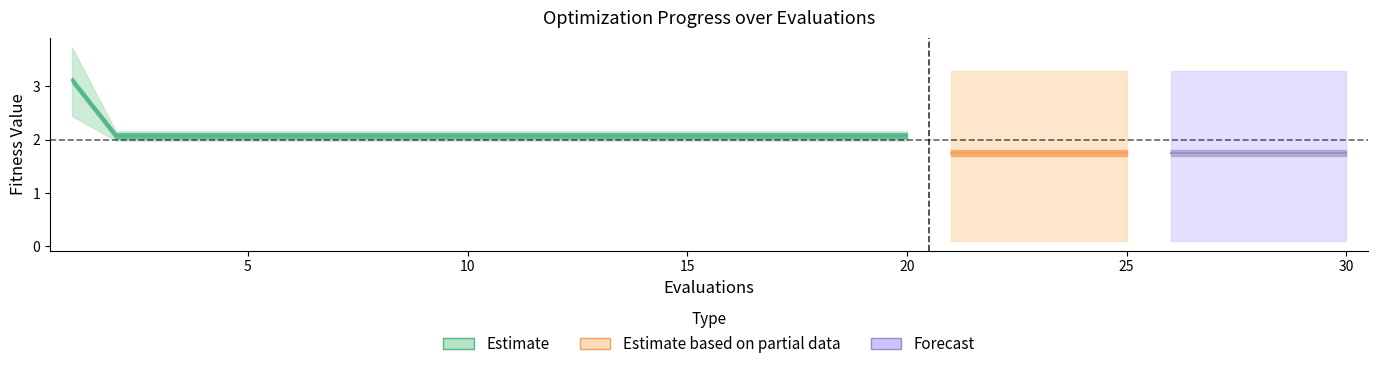

What is the sum of all worst values?

77.5